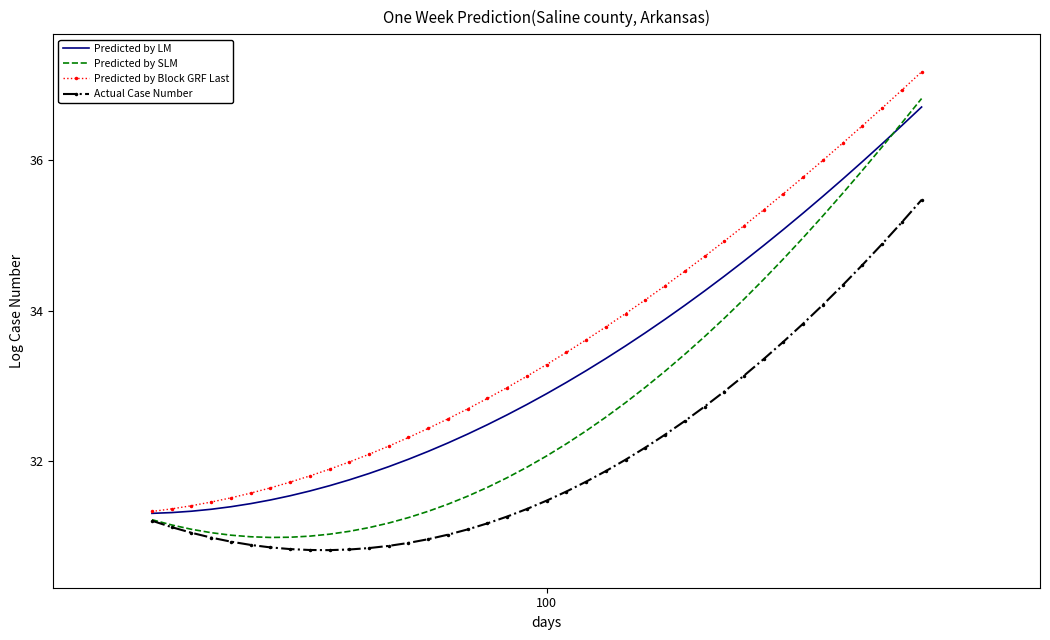

Which series has the largest total across all categories?

Predicted by Block GRF Last